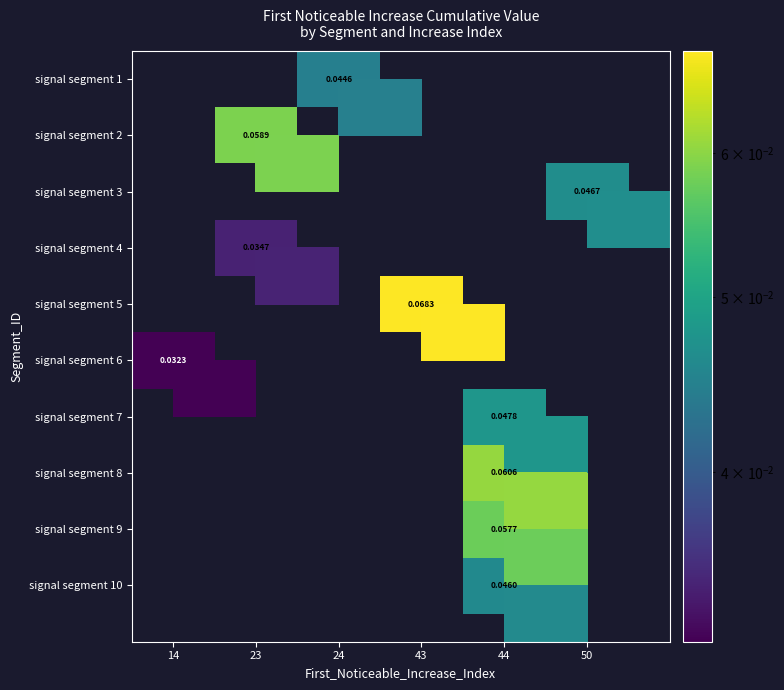

The signal segment 7 series shows 0.0 at 50. True or false?

True